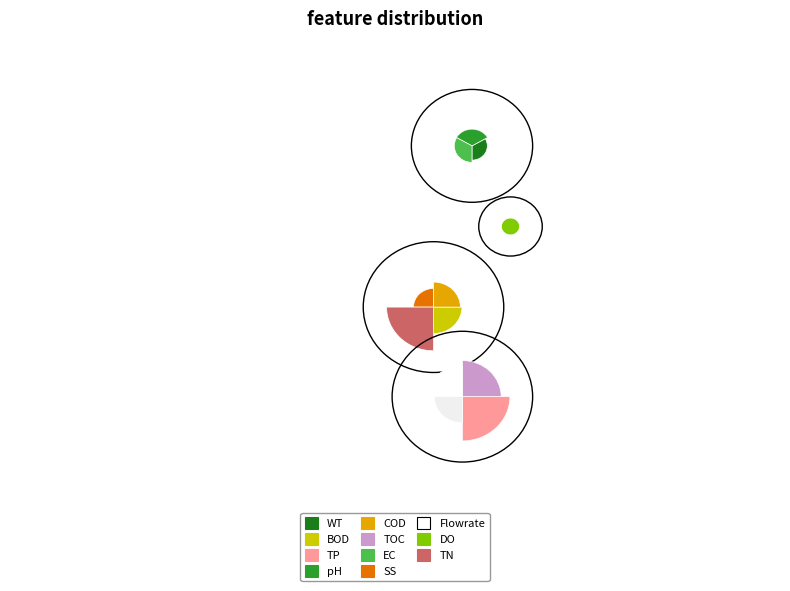

Combined, do 2022-11-11 and 2022-11-16 account for over 50%?

No